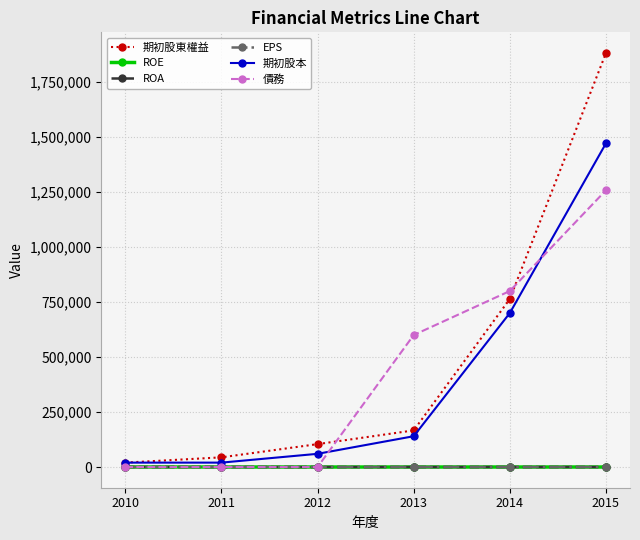

How many values in the EPS series exceed 4?

3